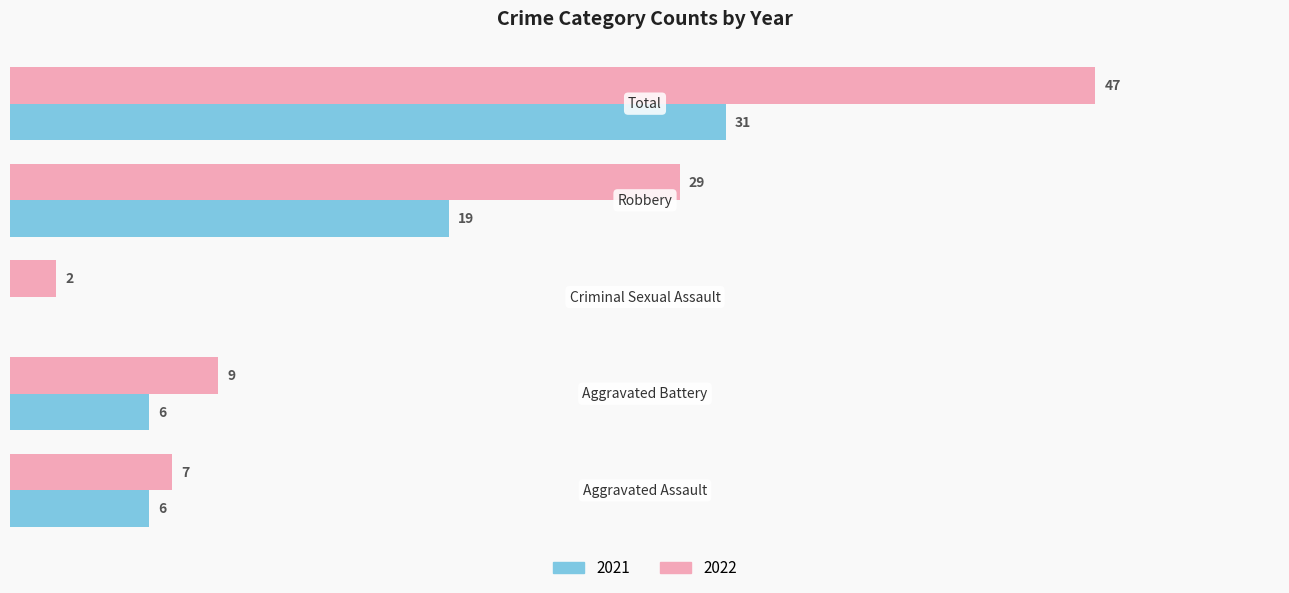

What is the difference between the second highest and second lowest values in the 2021 series?

13